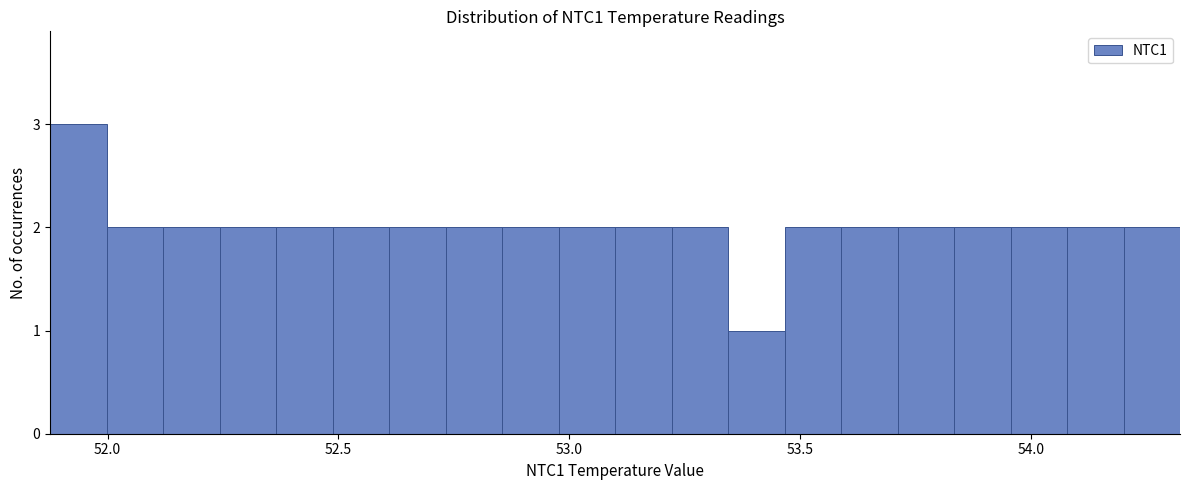

Around what value on the x-axis is the tallest bar? Give the approximate position of its centre, as read against the axis.

51.95